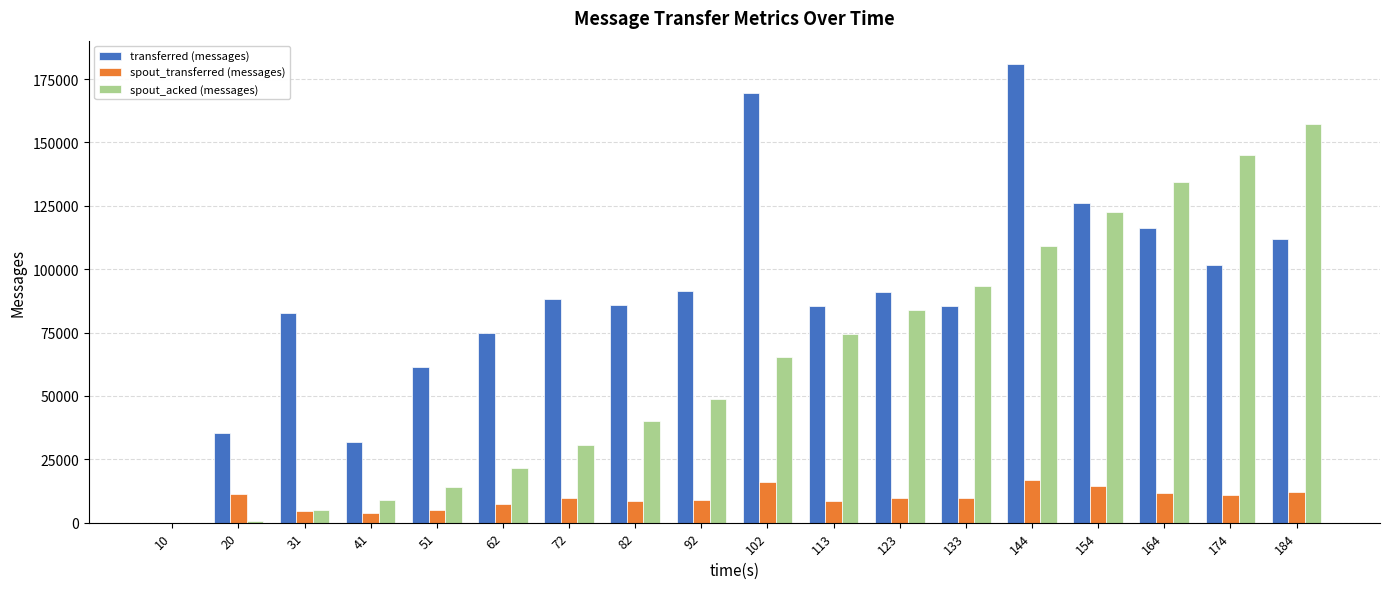

What is the difference between the spout_acked (messages) values at 72 and 51?

16700